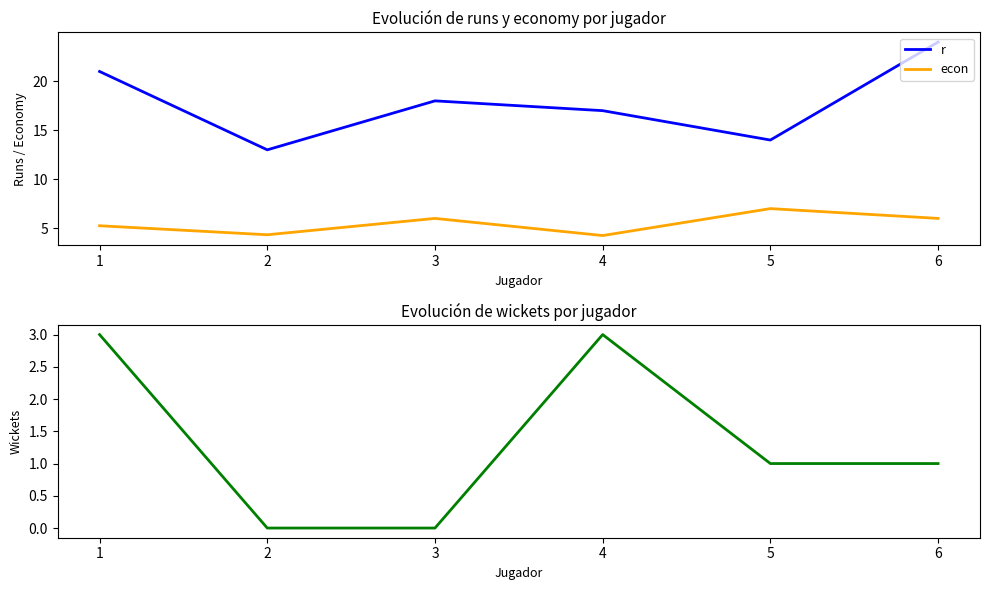

Reading right to left, list all the values displayed in this chart.

r: 24.0	14.0	17.0	18.0	13.0	21.0
econ: 6.0	7.0	4.2	6.0	4.3	5.2
w: 1.0	1.0	3.0	0.0	0.0	3.0